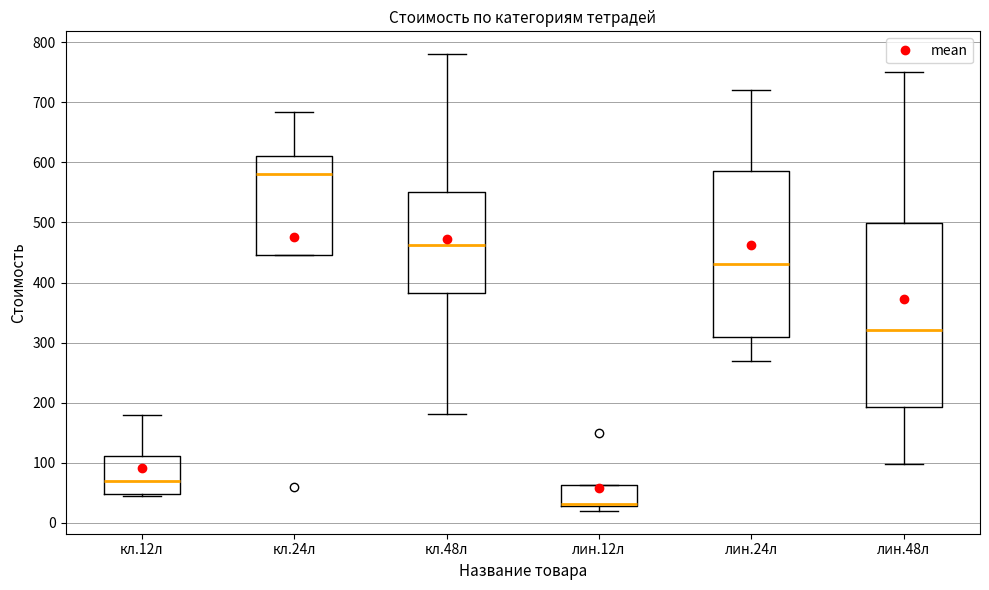

Reading left to right, read every box against the y-axis: the position of its median line, the range the box covers, and the ends of its whiskers. The values are not printed on the chart, so give them approximately, as read against the axis.

кл.12л: median 70, box 50 to 110, whiskers 50 (just below the box's lower edge) to 180
кл.24л: median 580, box 450 to 610, whiskers 450 to 680
кл.48л: median 460, box 380 to 550, whiskers 180 to 780
лин.12л: median 30 (just above the box's lower edge), box 30 to 60, whiskers 20 to 60
лин.24л: median 430, box 310 to 590, whiskers 270 to 720
лин.48л: median 320, box 190 to 500, whiskers 100 to 750